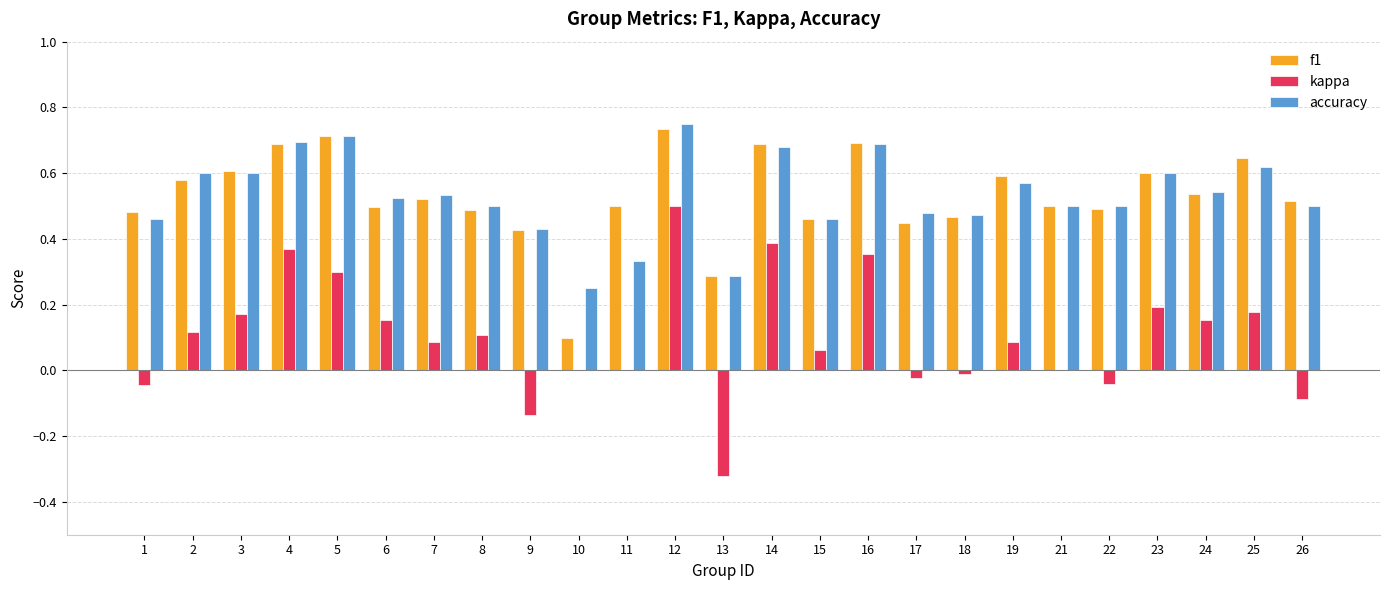

Is it true that f1 equals 0.3 at 19?

False